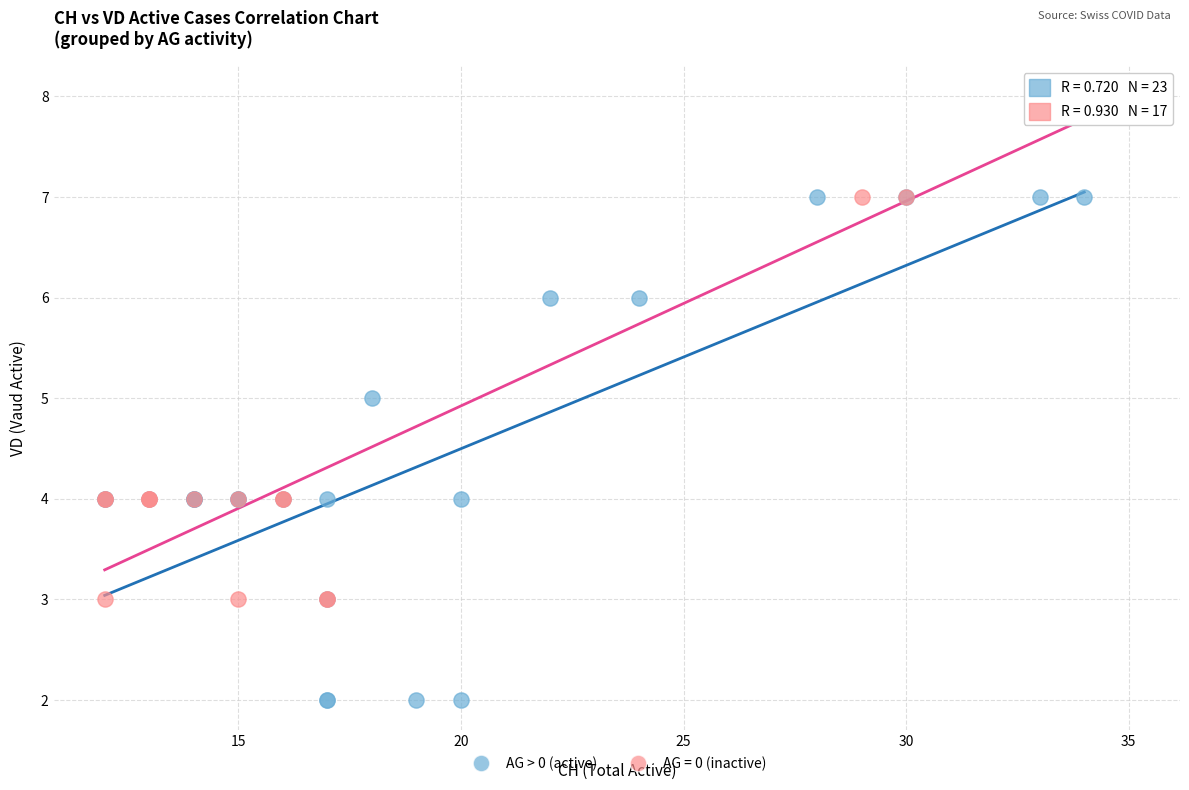

Which series reaches the maximum Y coordinate?

AG = 0 (inactive)